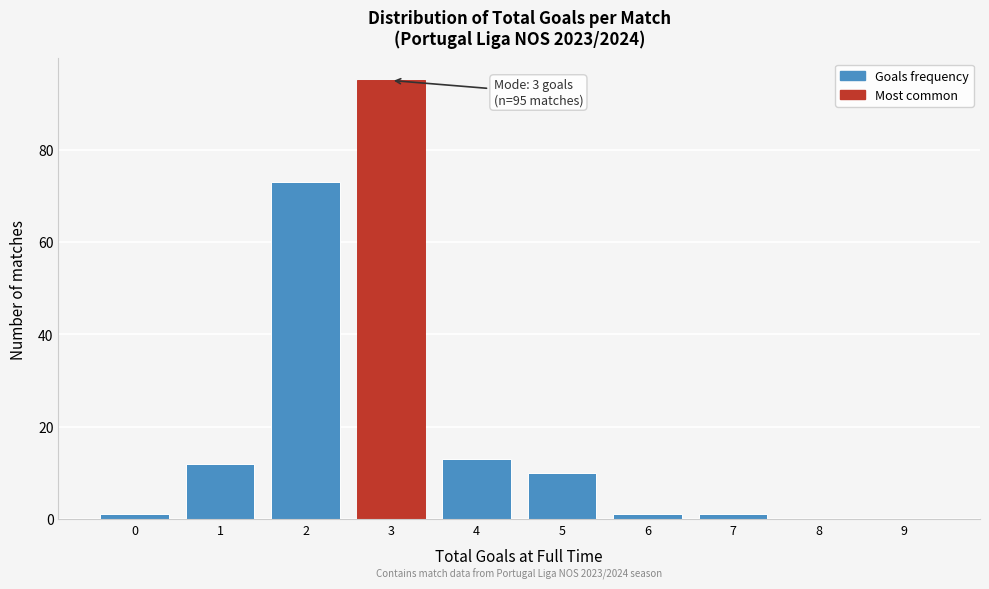

Reading left to right, transcribe all the data shown in this chart.

0=1	1=12	2=73	3=95	4=13	5=10	6=1	7=1	8=0	9=0